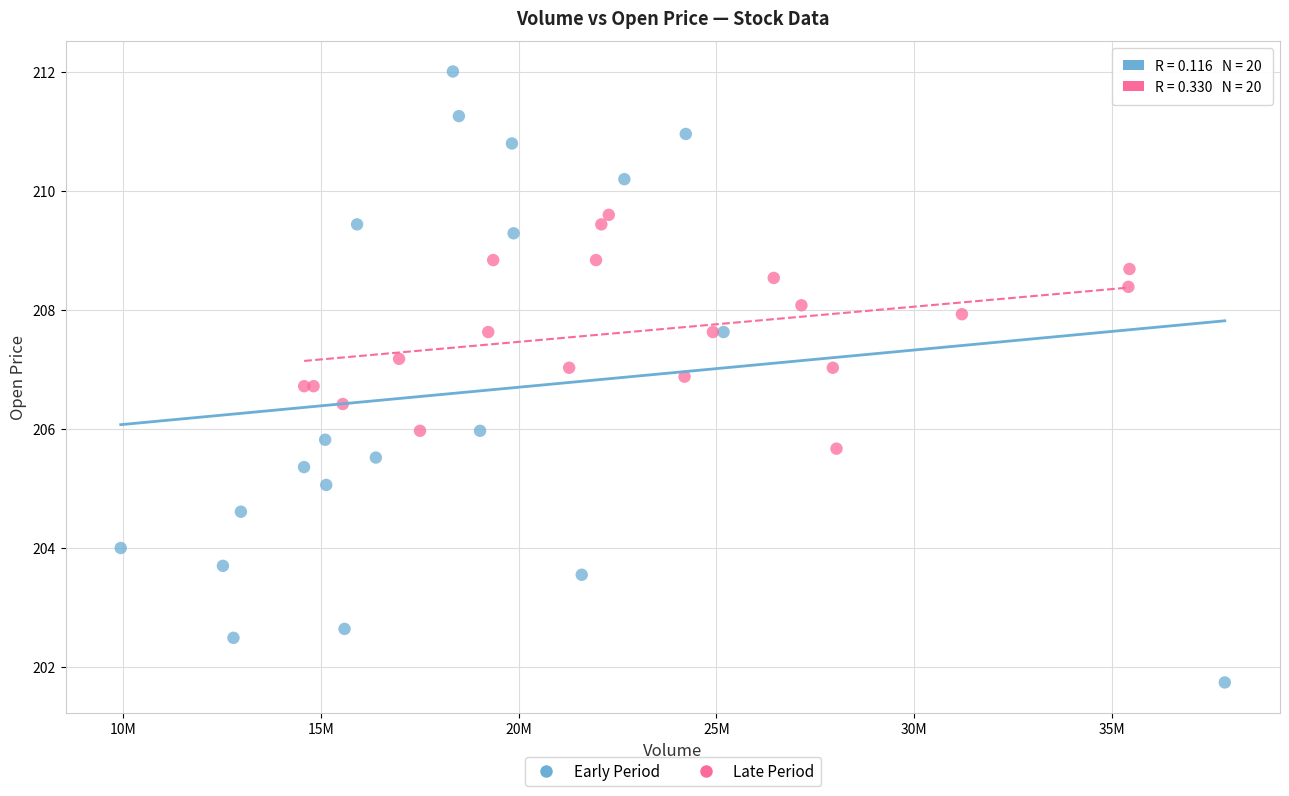

Which series has the largest Y range (max minus min)?

Early Period